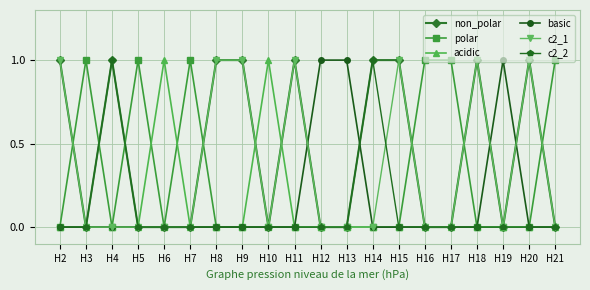

Which series has the largest total across all categories?

non_polar